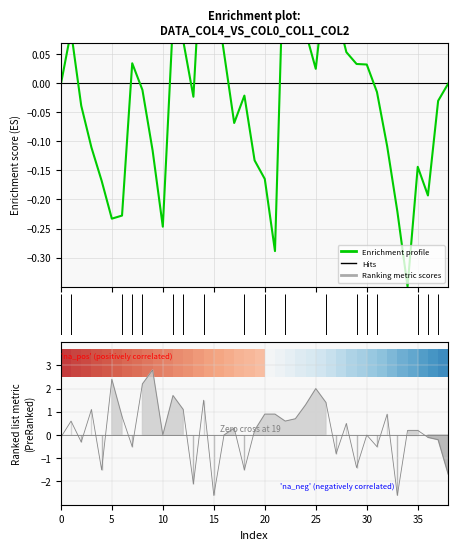

How many values are below zero?

22